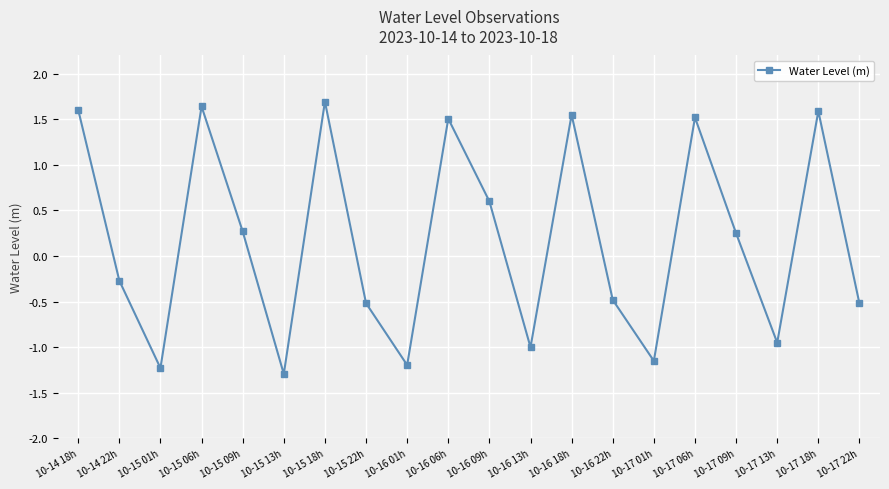

How many points are lower than both their immediate neighbors (excluding endpoints)?

6